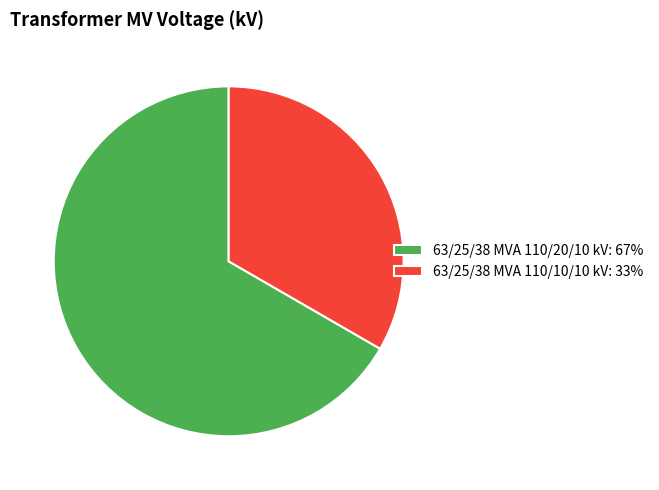

How many slices are in this pie chart?

2